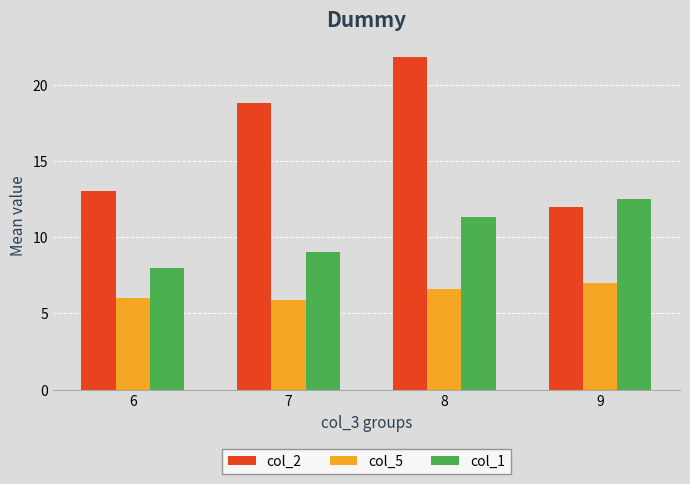

The col_2 series shows 18.8 at 7. True or false?

True